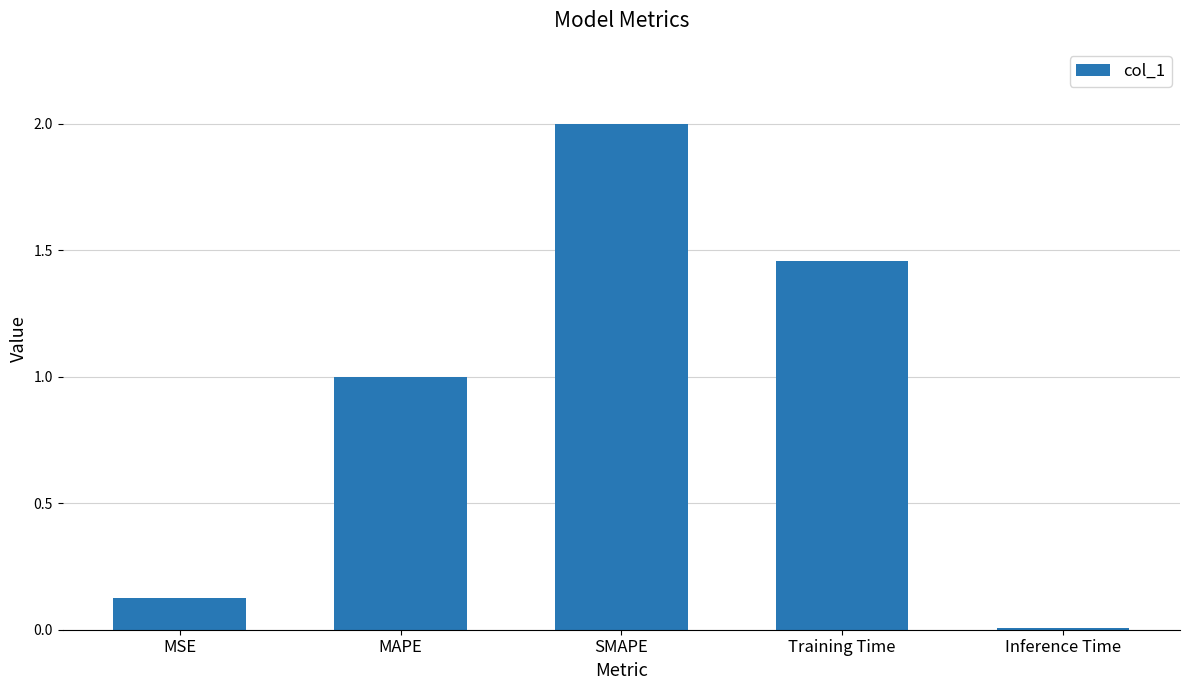

The chart shows a value of 0.0 at Inference Time. True or false?

True